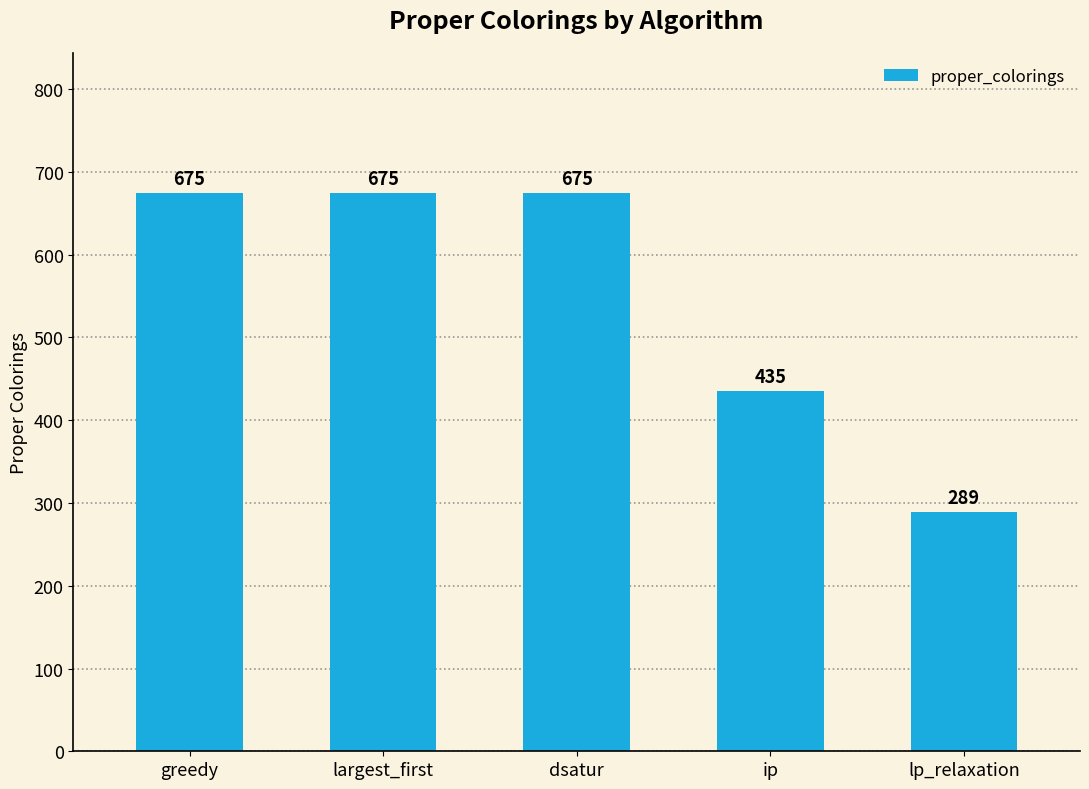

Does the chart contain stacked bars?

No